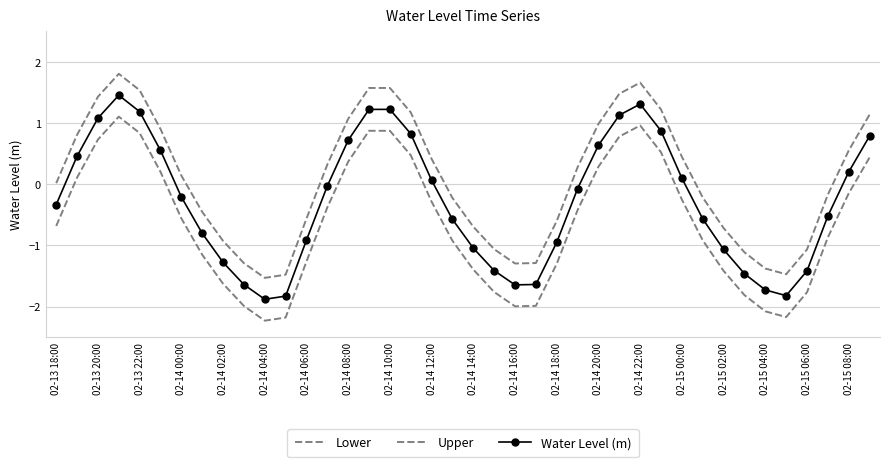

Rank the series by their maximum value, from lowest to highest.

Lower, Water Level (m), Upper